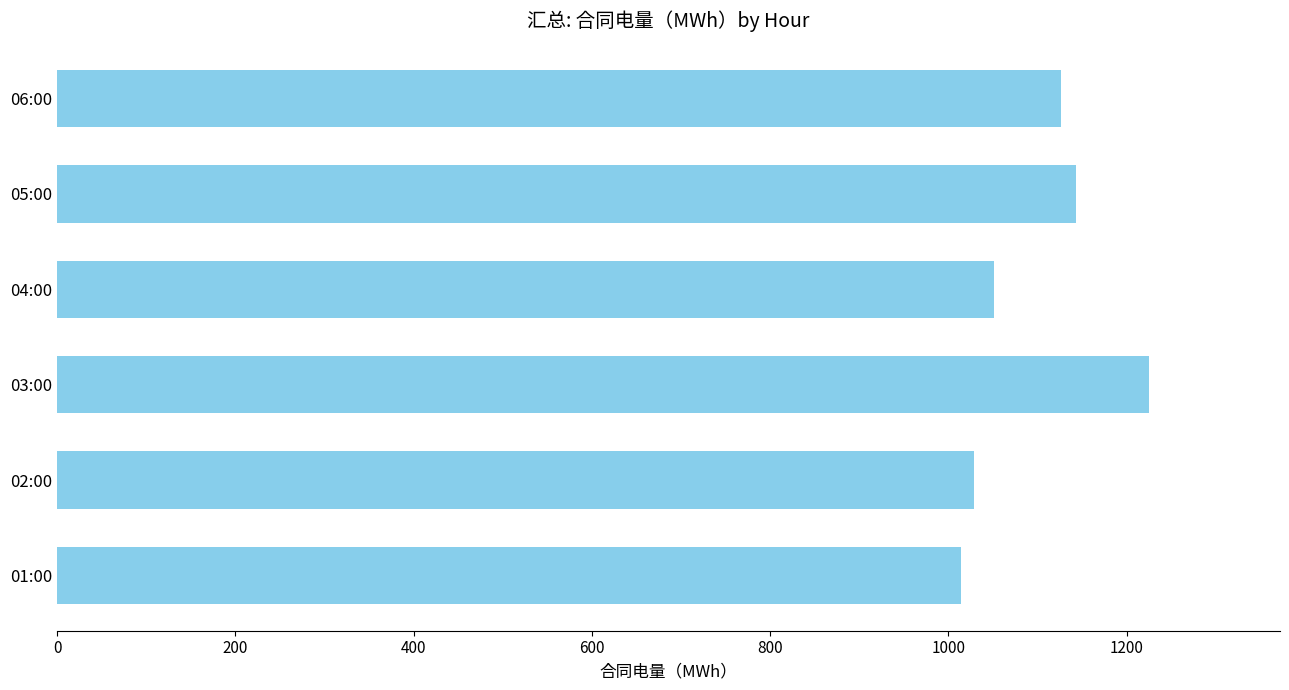

List the labels in order of value, smallest first.

01:00, 02:00, 04:00, 06:00, 05:00, 03:00